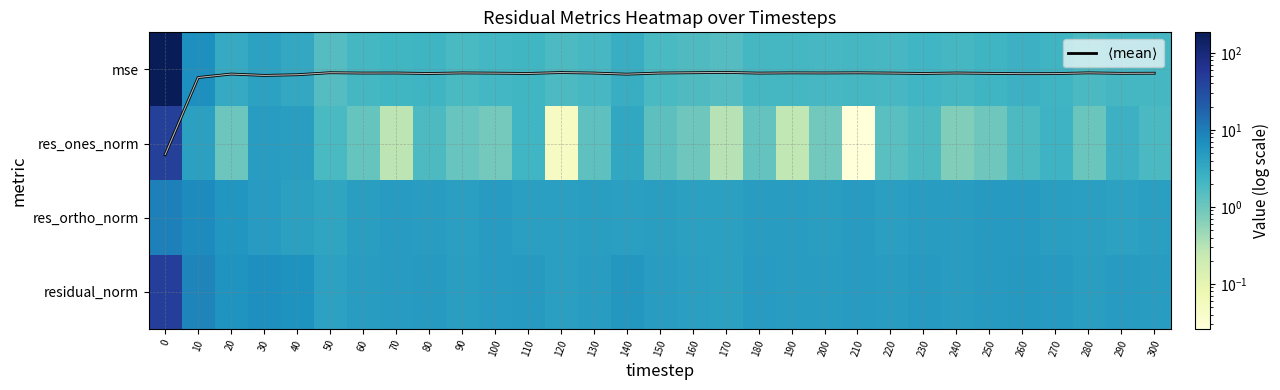

Count the number of data series in this chart.

5